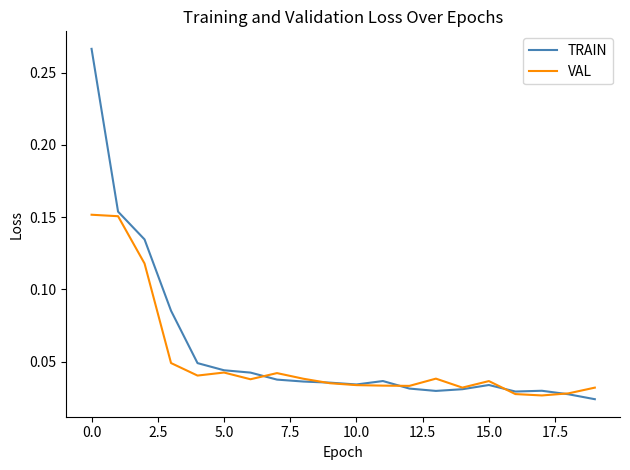

Which series has the largest range (max minus min)?

TRAIN